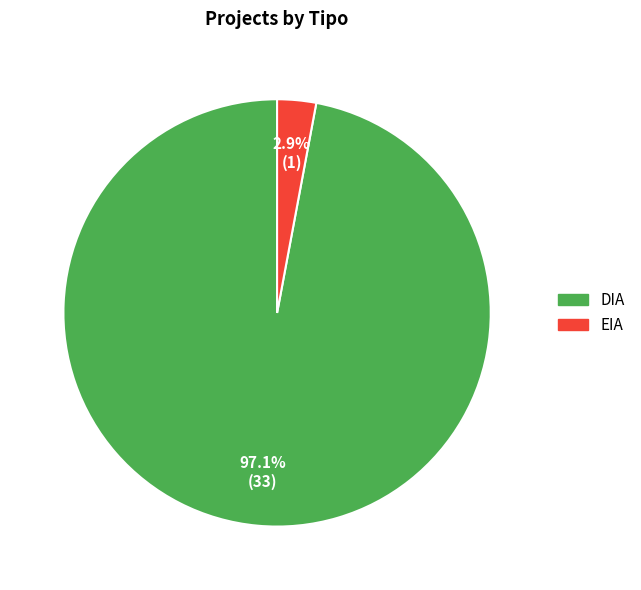

What portion of the pie excludes EIA?

97.1%